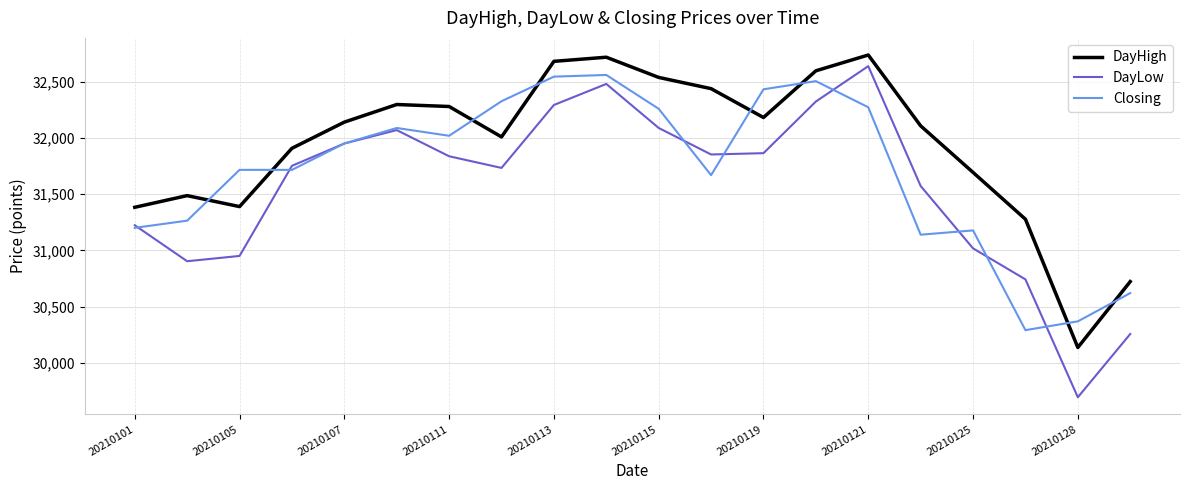

Does the chart display data point markers on the line(s)?

No